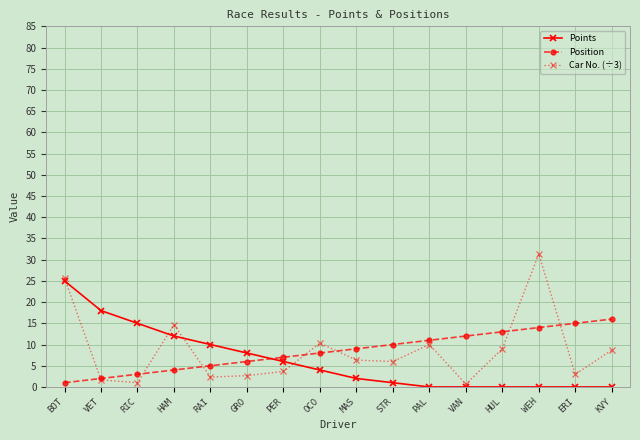

What is the value of the Points point at the 5th from the left?

10.0